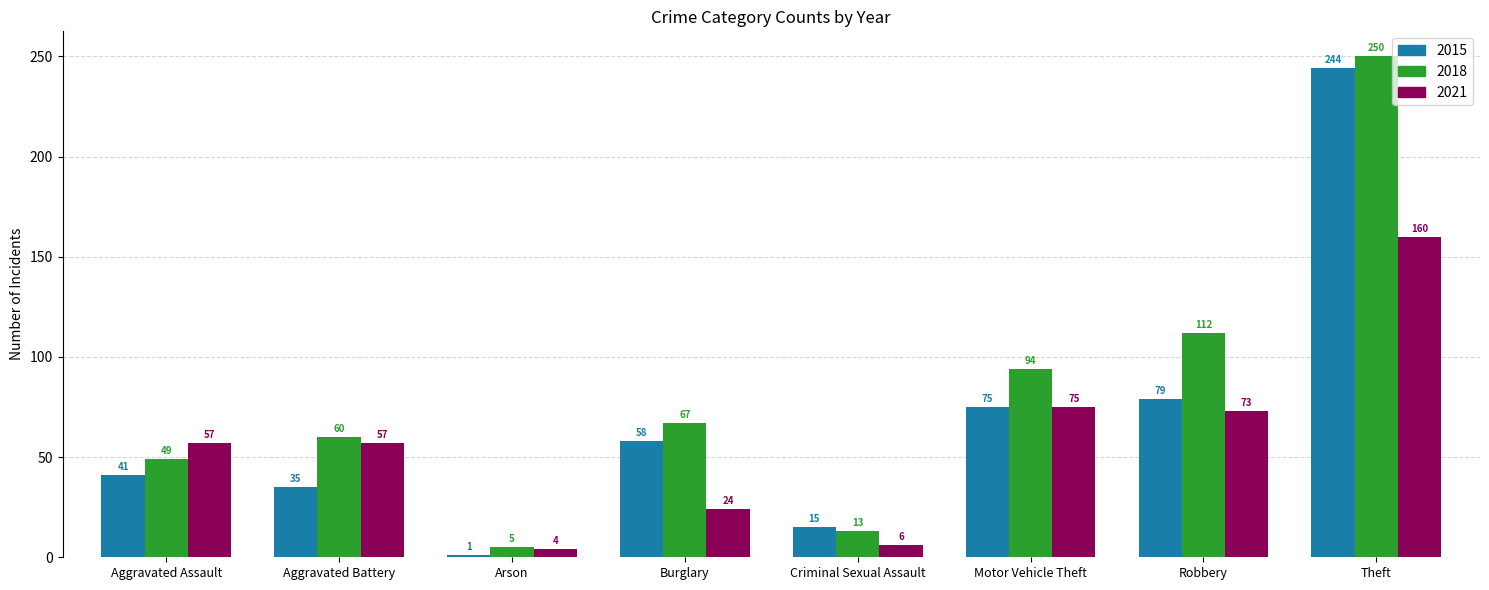

Rank the series by their average value, from highest to lowest.

2018, 2015, 2021